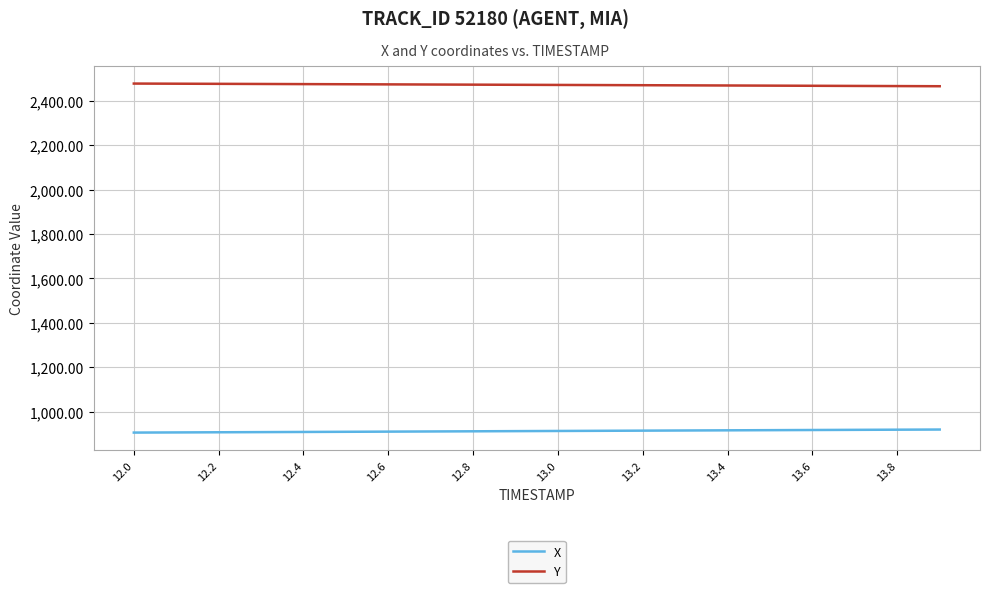

What is the maximum value shown in the chart?

2478.6